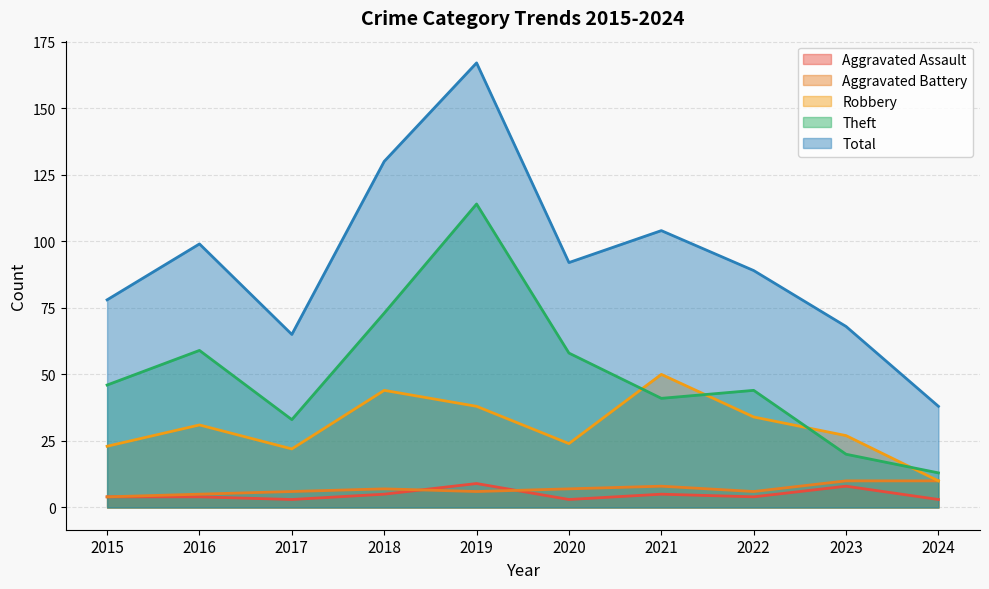

What is the value of the Robbery point at the 6th from the left?

24